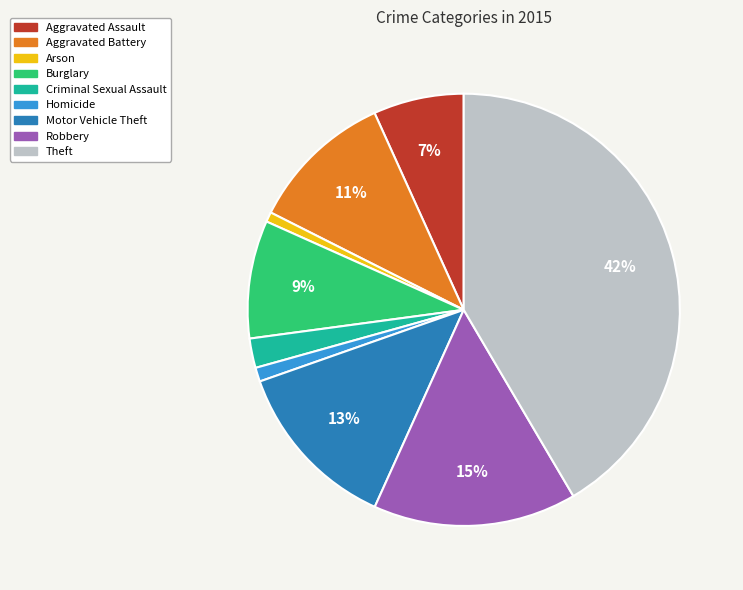

Is it true that Aggravated Assault is 16% of the pie?

False